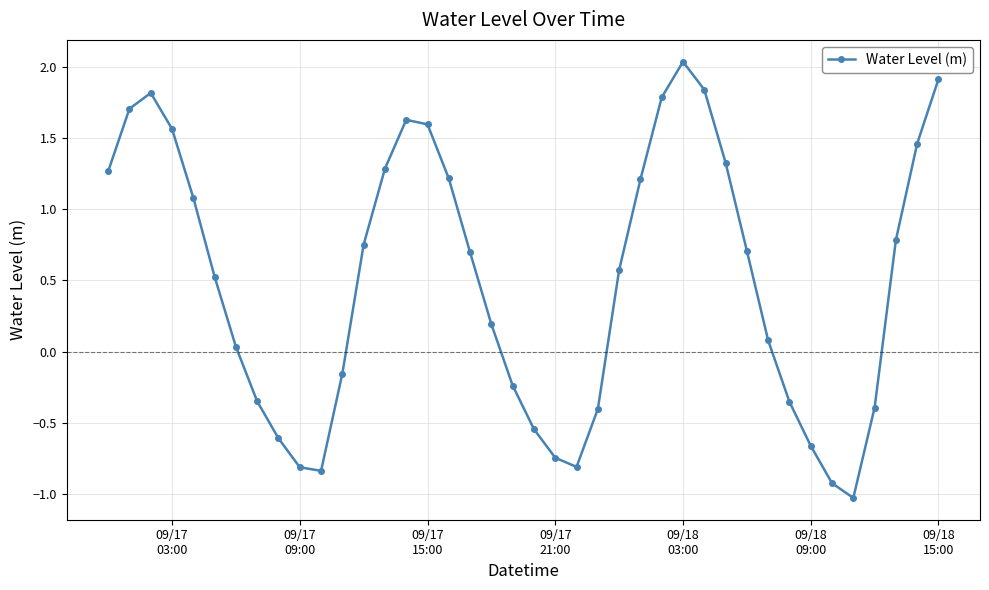

What is the difference between the maximum and minimum values?

3.1